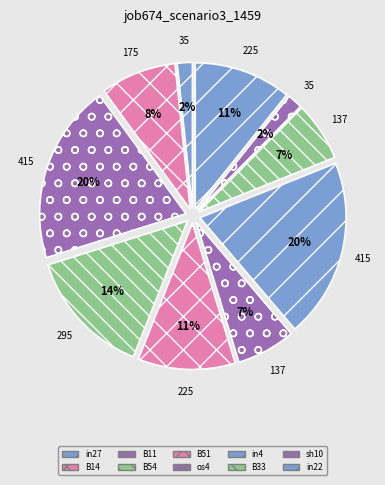

Does in22 account for over 50% of the chart?

No